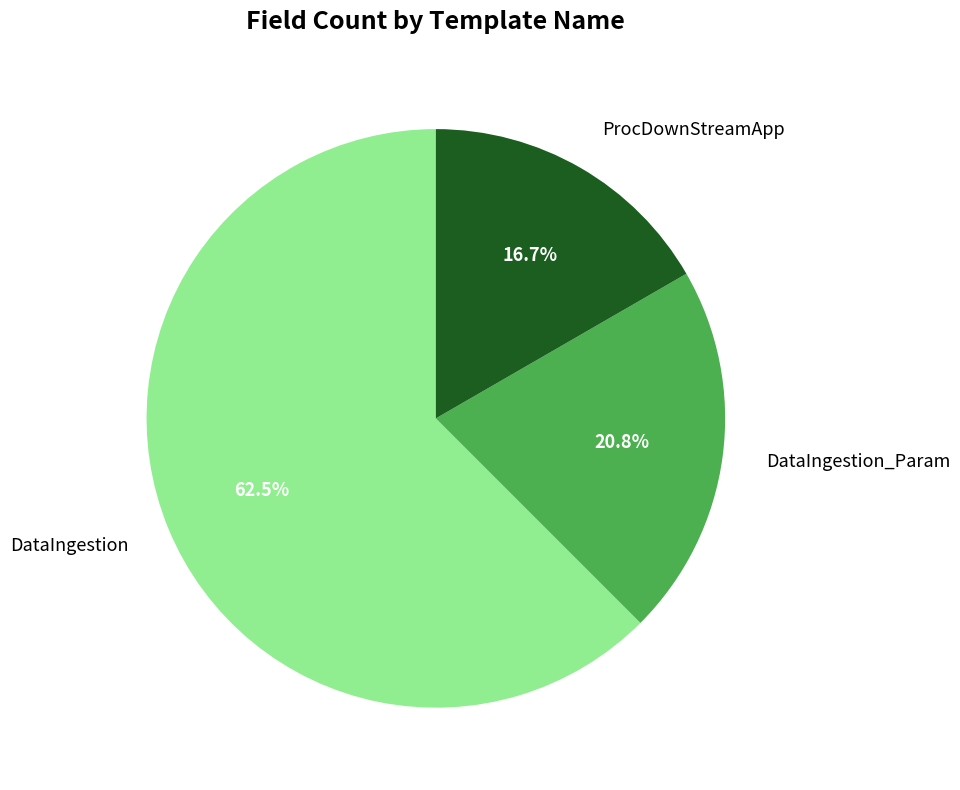

How many slices are in this pie chart?

3